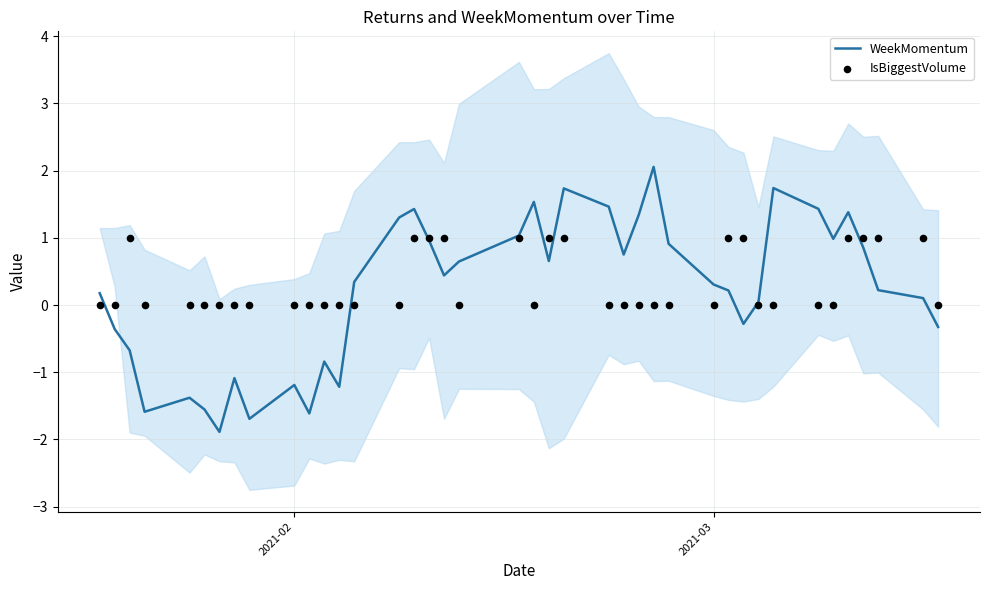

What is the maximum value for WeekMomentum?

2.1